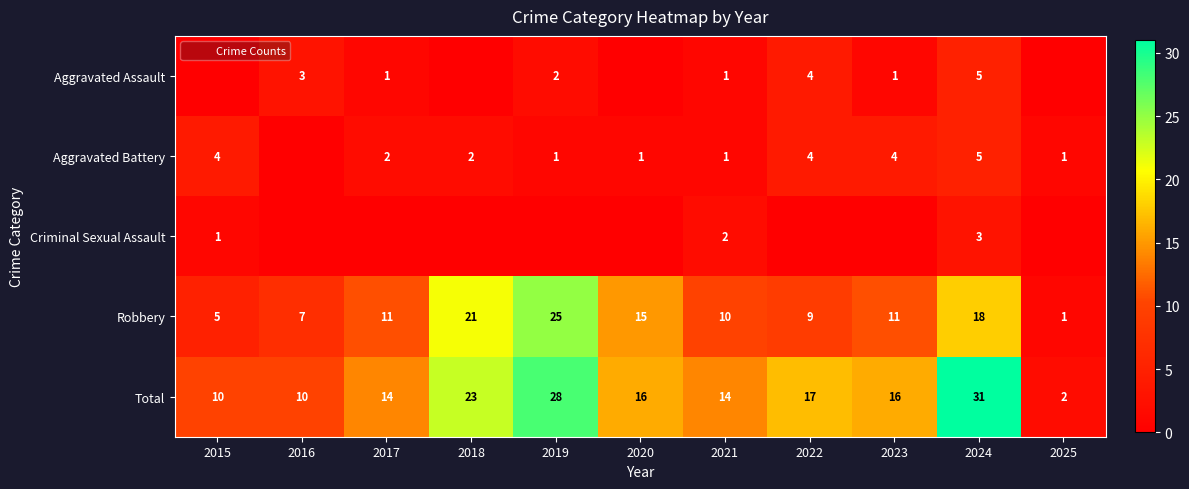

What is the sum of the Total values at 2017 and 2023?

30